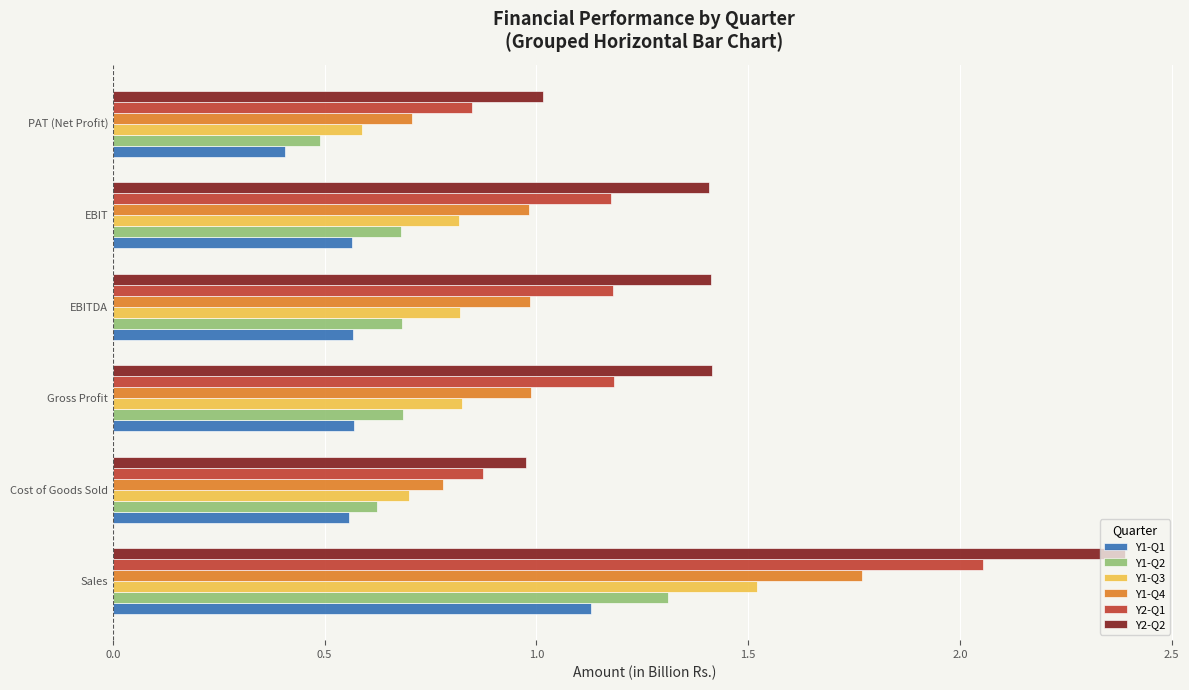

The Y1-Q2 series shows 1.1 at Gross Profit. True or false?

False